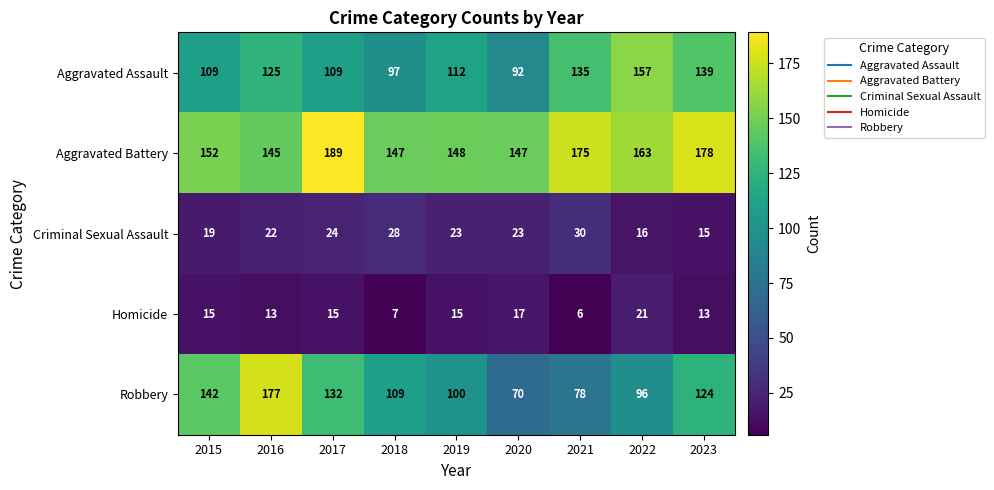

What is the difference between the Robbery values at 2019 and 2022?

4